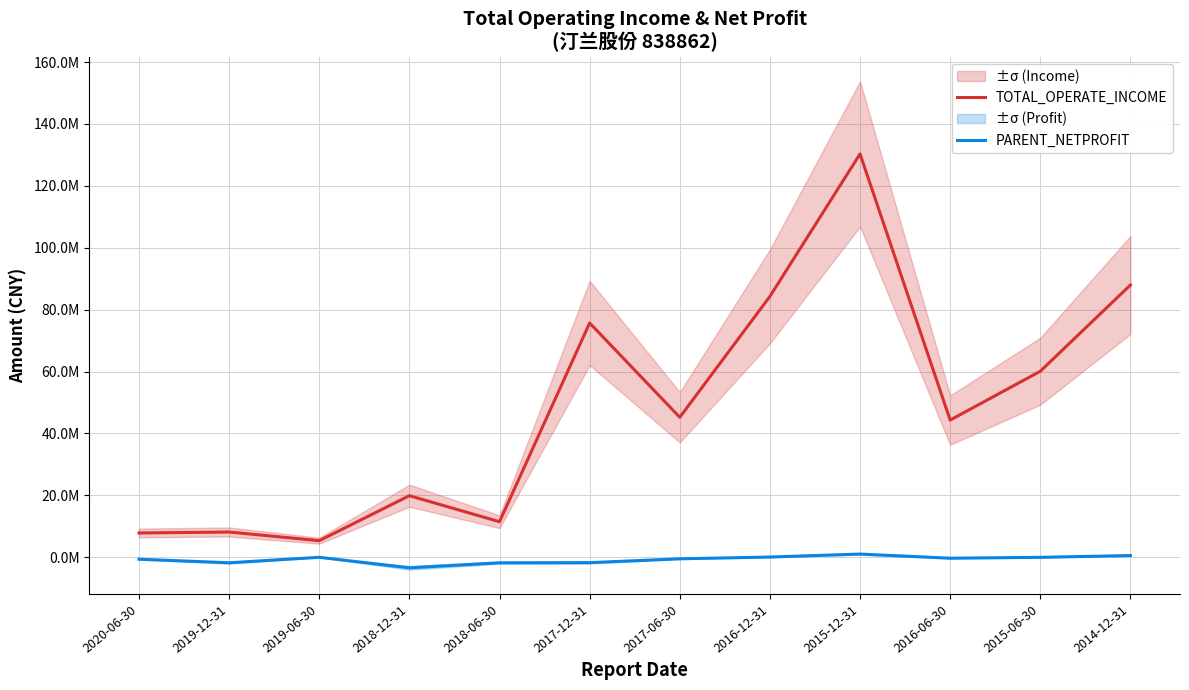

List the series in order of their peak value, highest first.

TOTAL_OPERATE_INCOME, PARENT_NETPROFIT